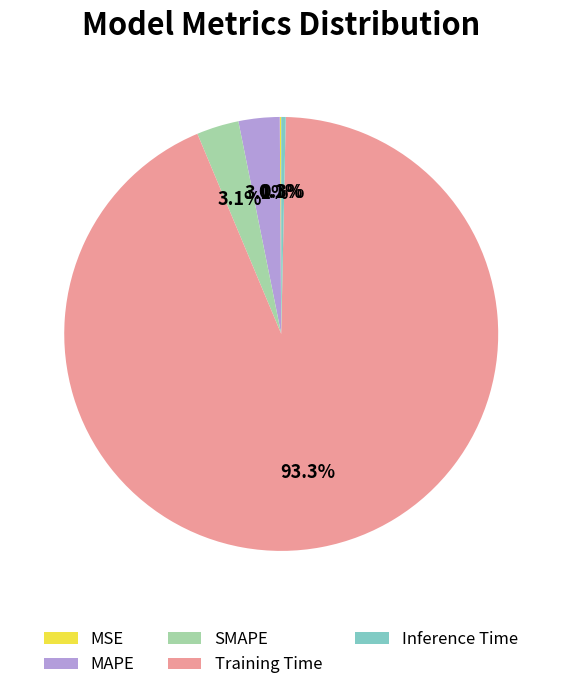

What percentage do SMAPE and MAPE together represent?

6.2%